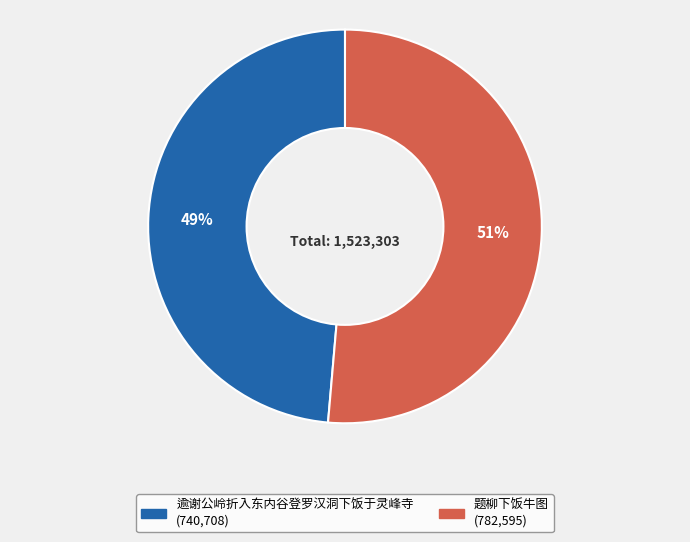

Combined, do 题柳下饭牛图 and 逾谢公岭折入东内谷登罗汉洞下饭于灵峰寺 account for over 50%?

Yes